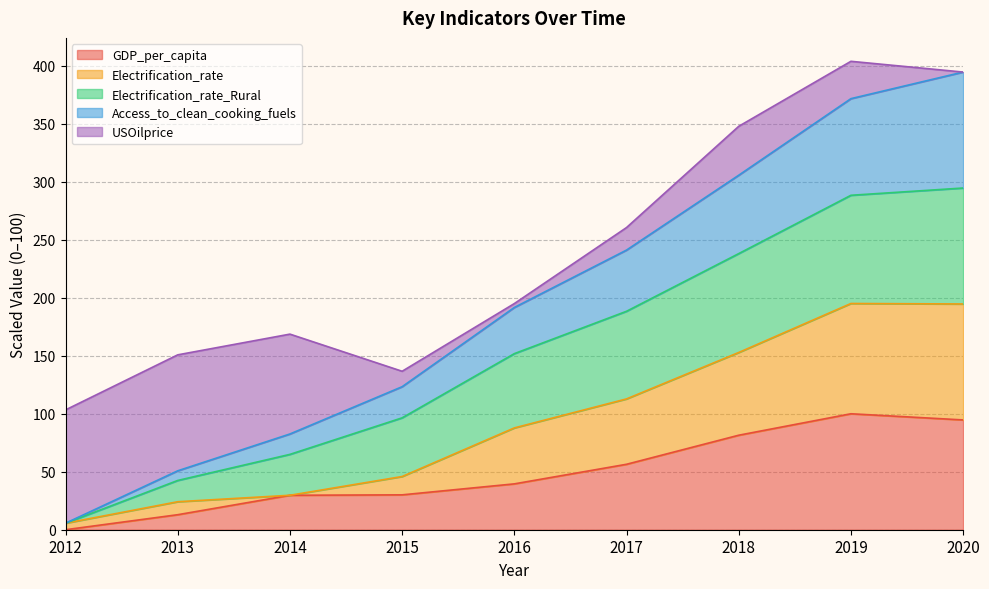

What is the total value across all series at 2020?

394.7